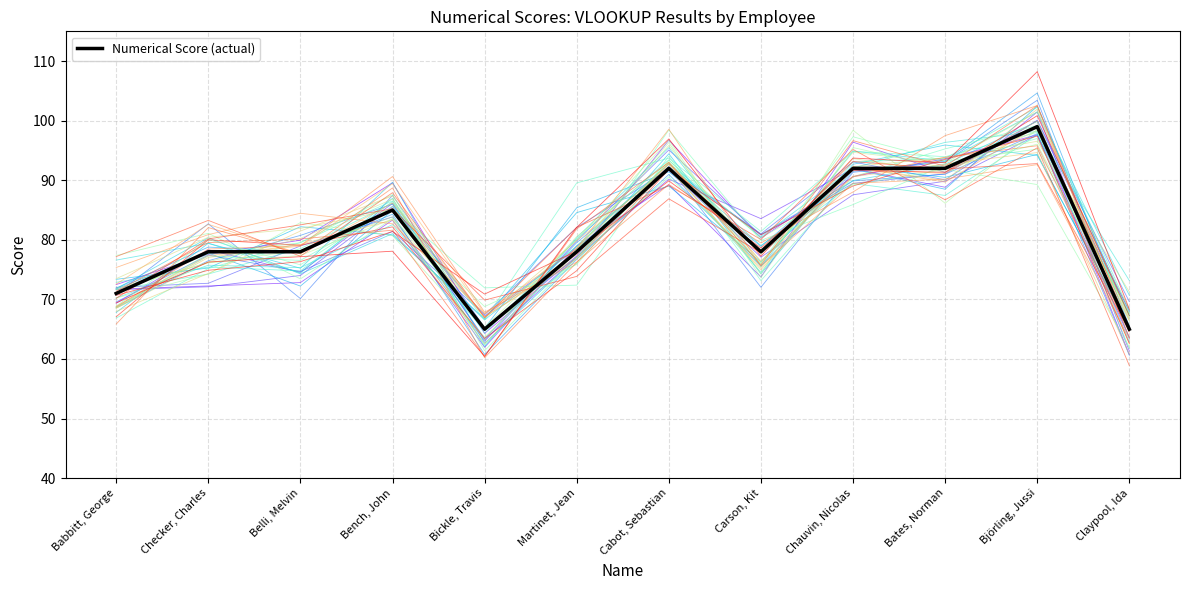

What is the value of the 6th point from the left?

78